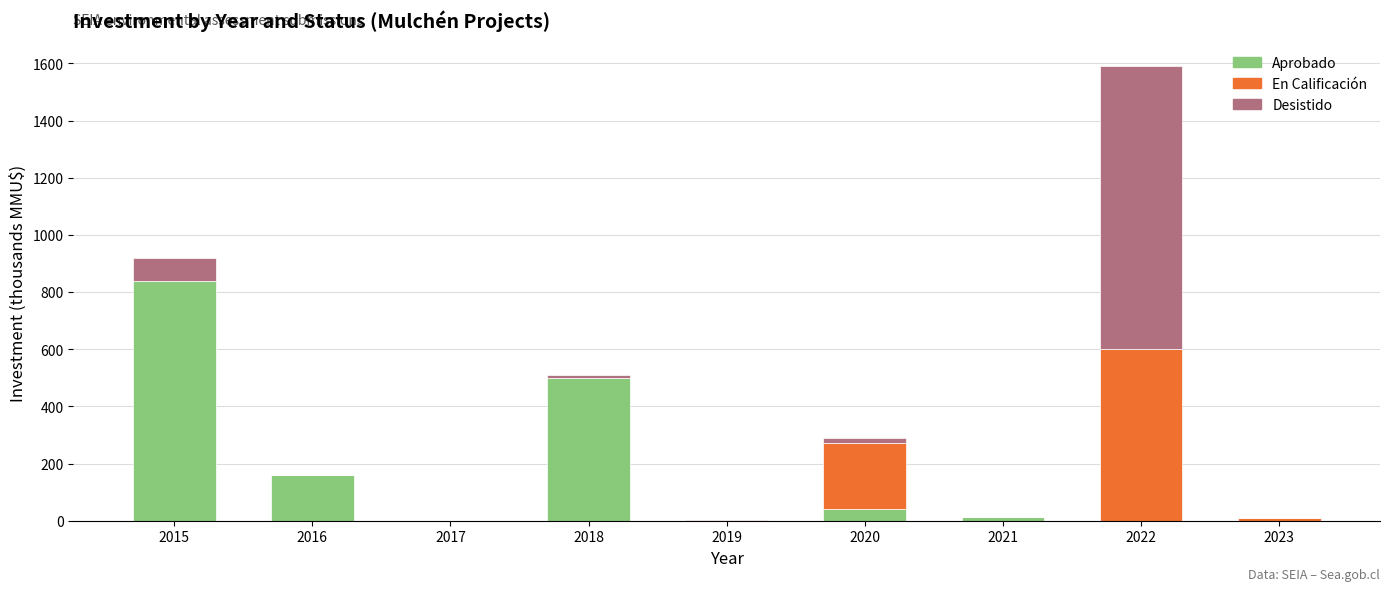

The Aprobado series shows 0.0 at 2023. True or false?

True